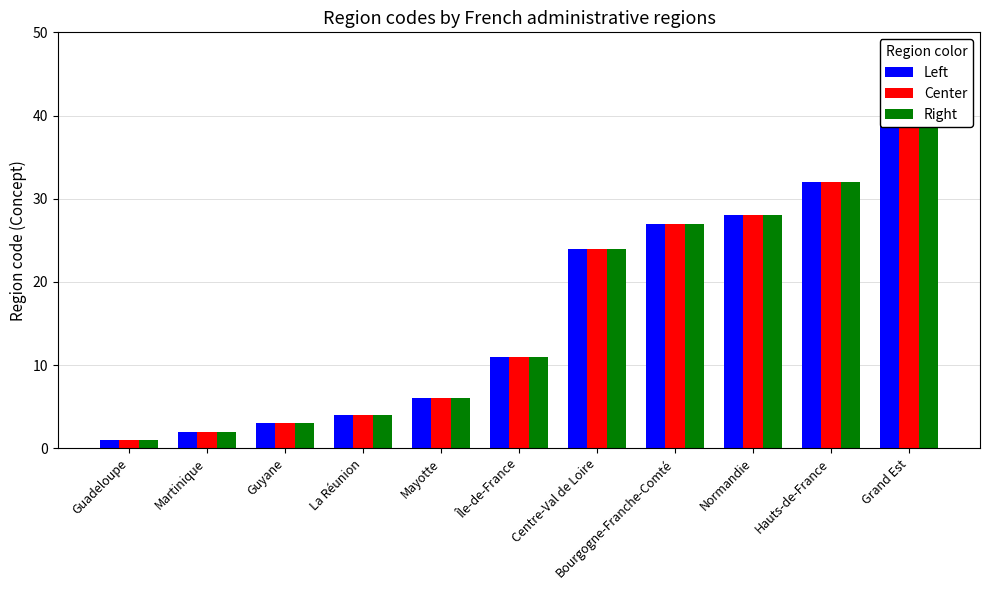

What is the label of the 10th bar from the right?

Martinique